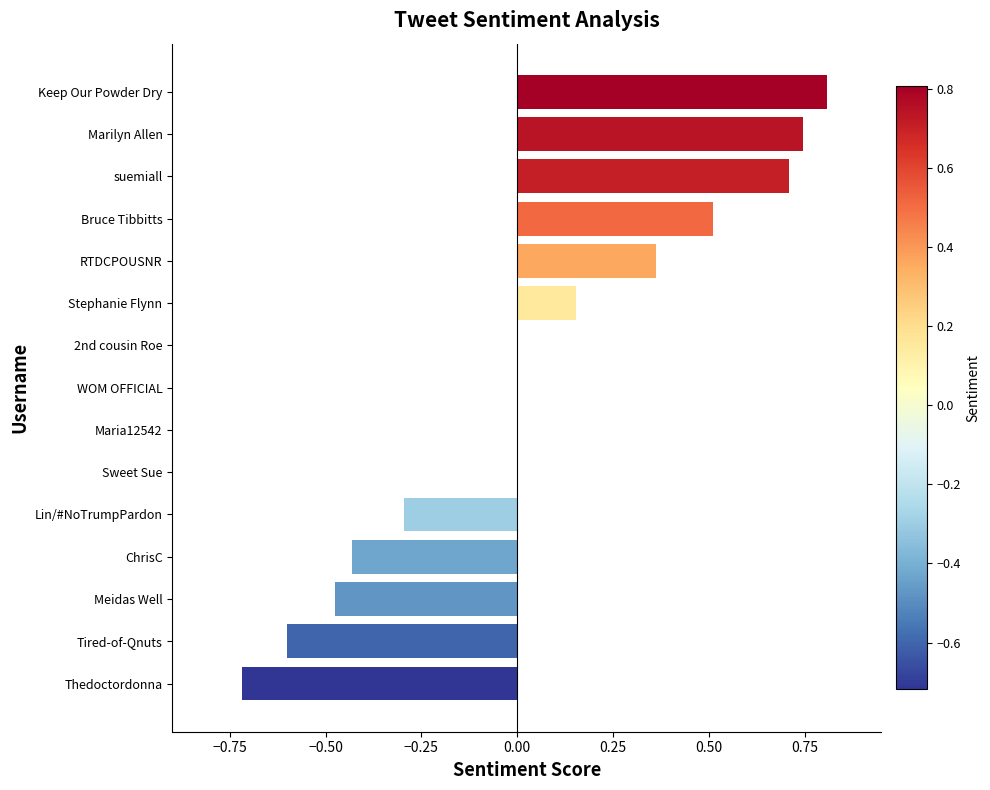

What value does the data have at Tired-of-Qnuts?

-0.6